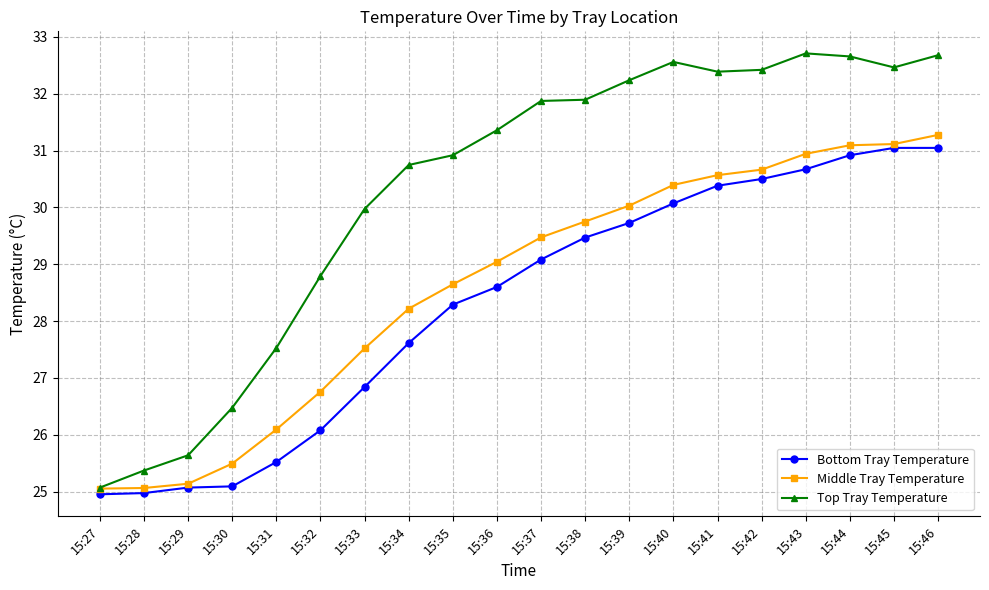

What is the approximate value of Top Tray Temperature at 15:42?

32.4